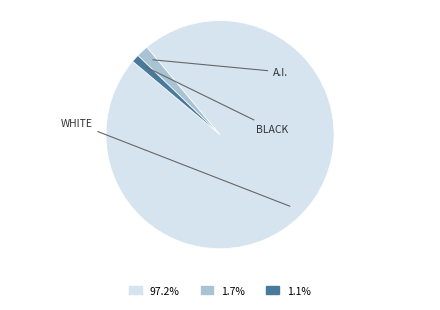

Is there any slice that represents more than half of the pie?

Yes